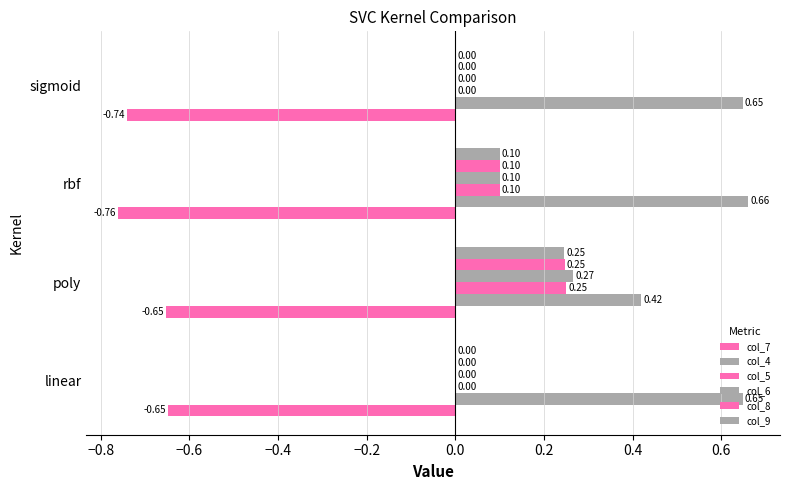

How many data points does each series have?

4